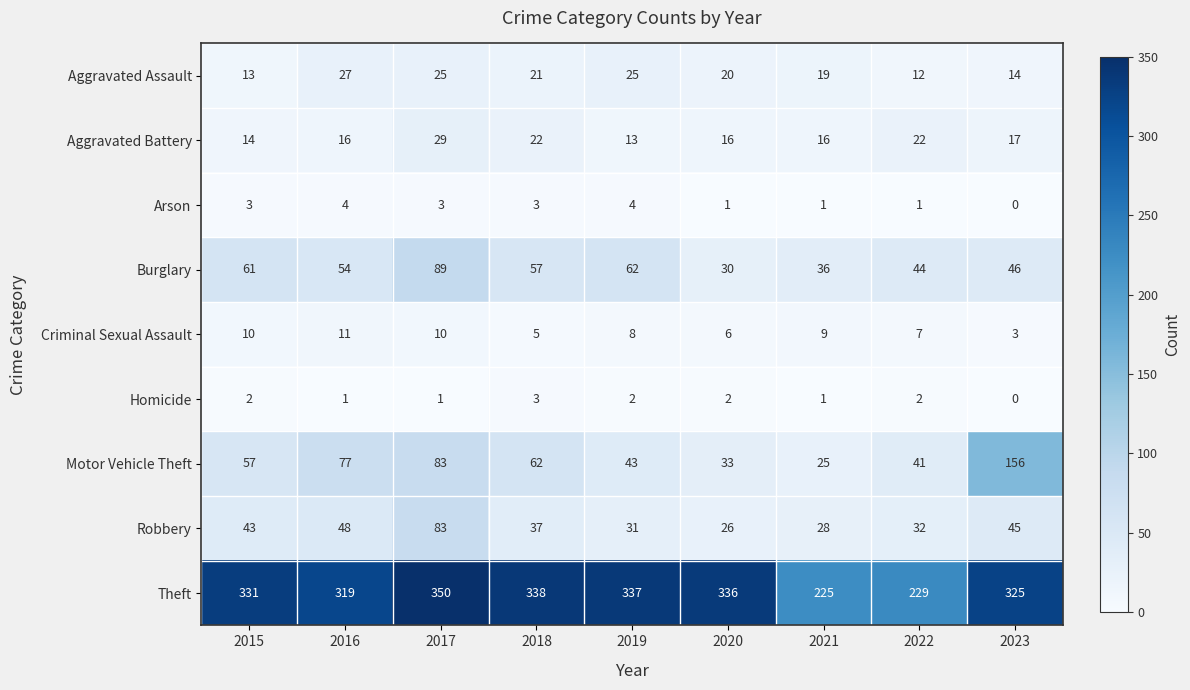

Between 2018 and 2020, which series saw the biggest shift?

Motor Vehicle Theft